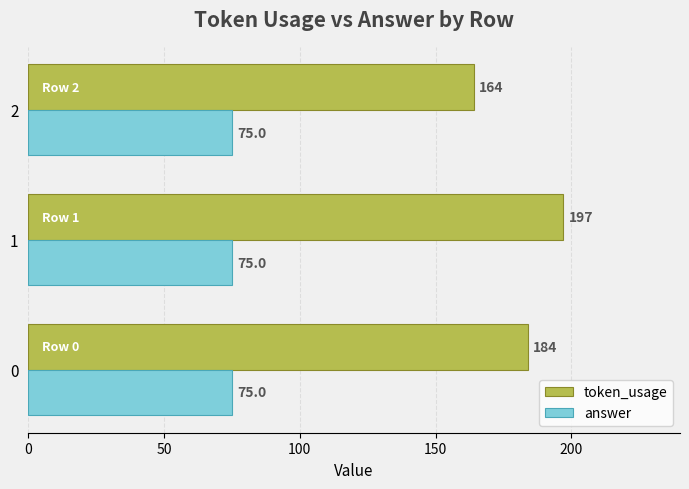

At which category is the sum across all series the highest?

1